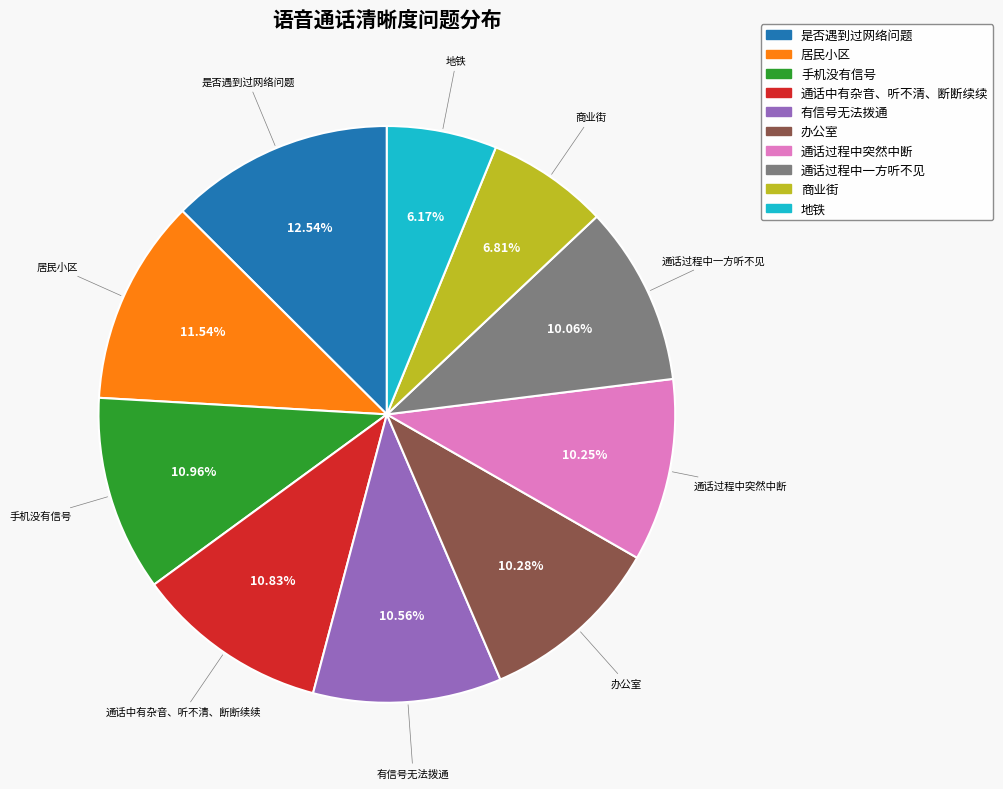

Which category has the biggest portion of the pie?

是否遇到过网络问题